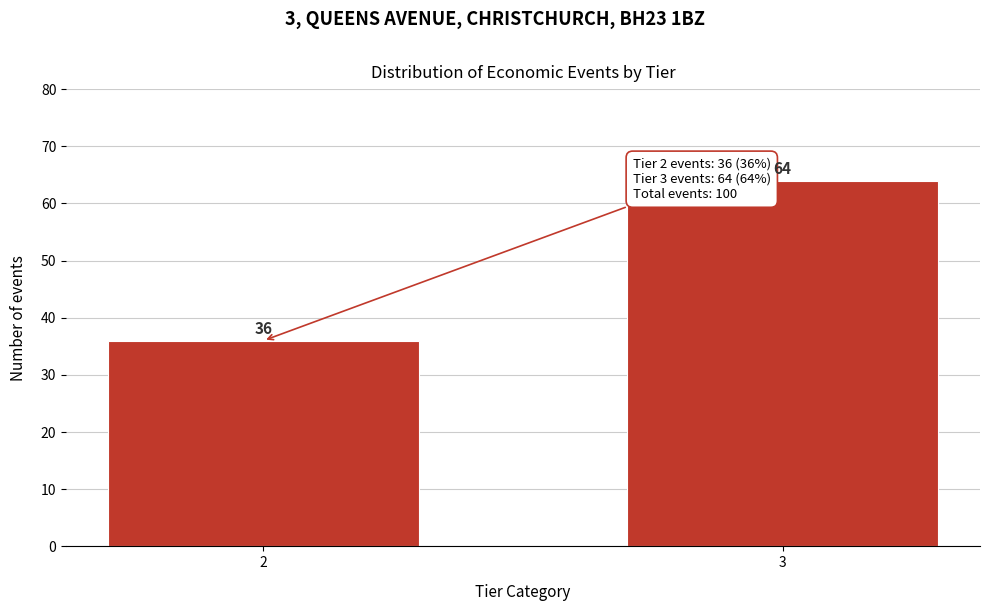

Reading right to left, extract all data points from this chart.

3=64	2=36